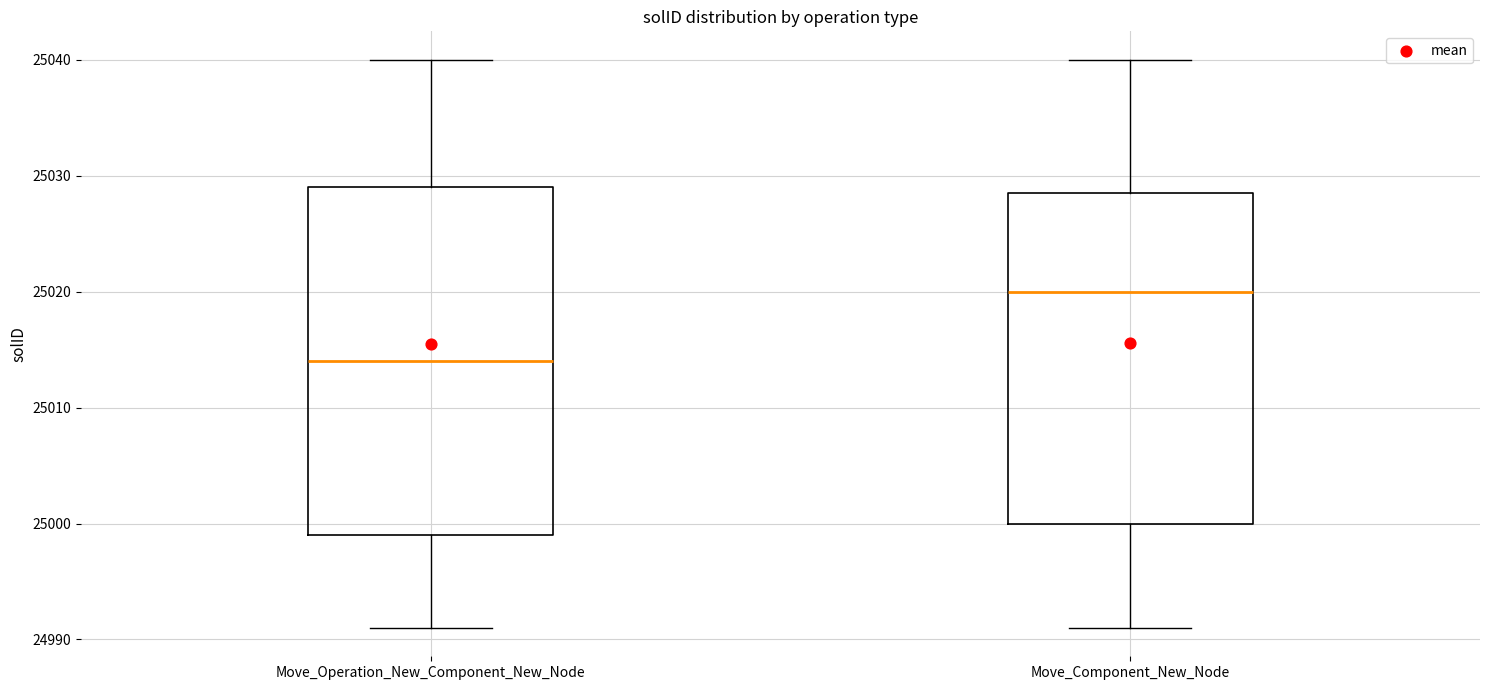

Reading left to right, transcribe this box plot: for each box, give where its median line is, the range the box spans, and where its two whiskers end, as read against the y-axis. The values are not printed on the chart, so give them approximately, as read against the axis.

Move_Operation_New_Component_New_Node: median 25014, box 24999 to 25029, whiskers 24991 to 25040
Move_Component_New_Node: median 25020, box 25000 to 25029, whiskers 24991 to 25040